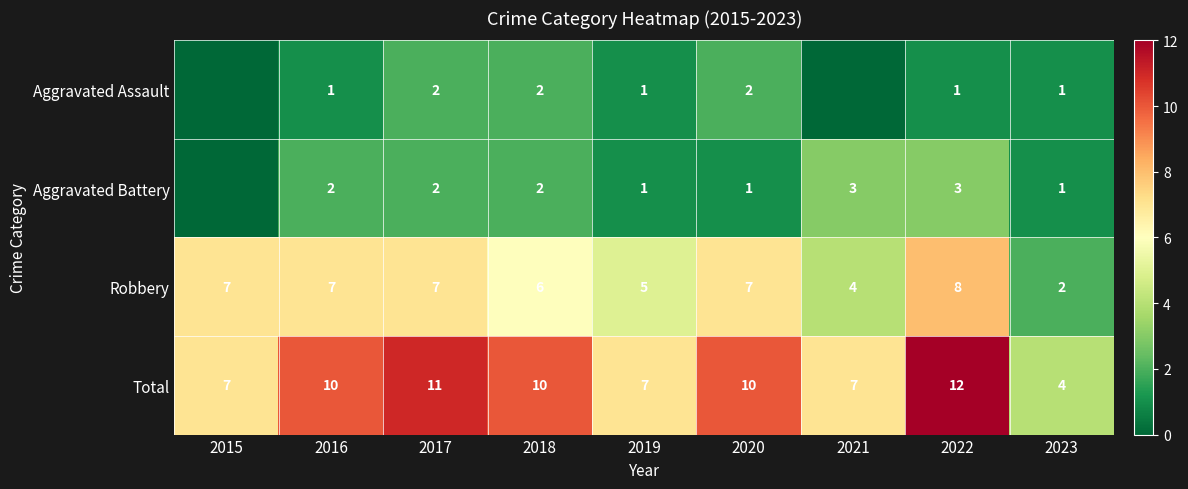

What is the approximate value of Total at 2016?

10